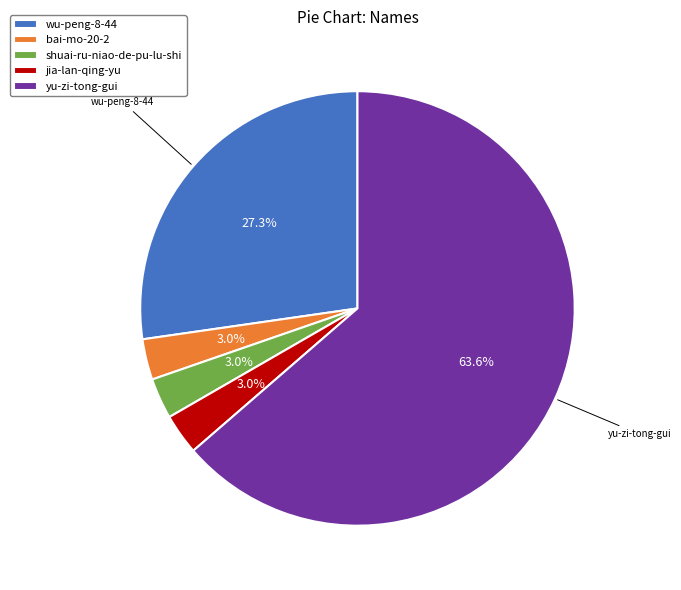

To the nearest percent, what is the average slice percentage?

20%